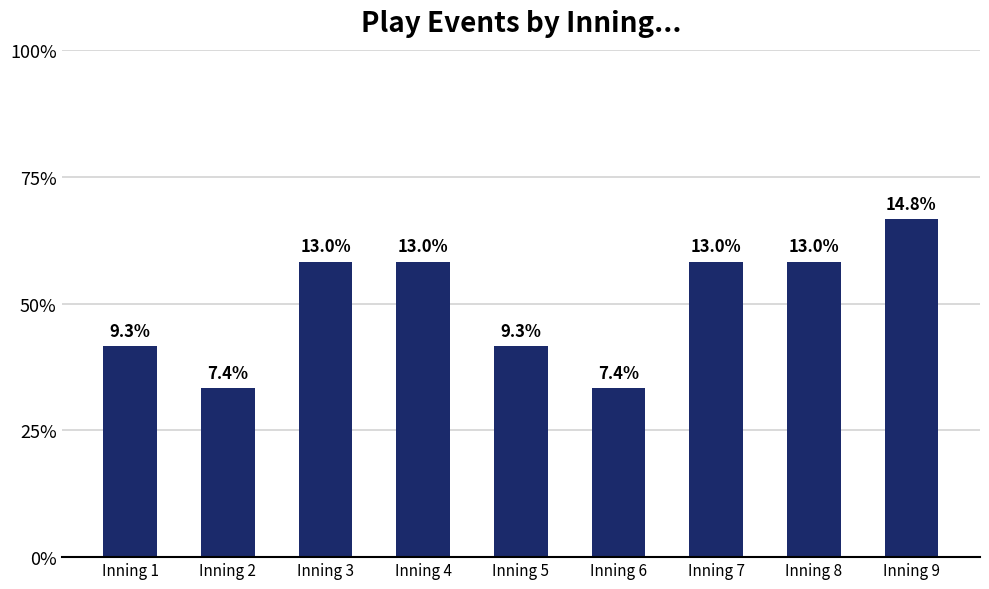

True or false: the data shows 7 at Inning 8.

True